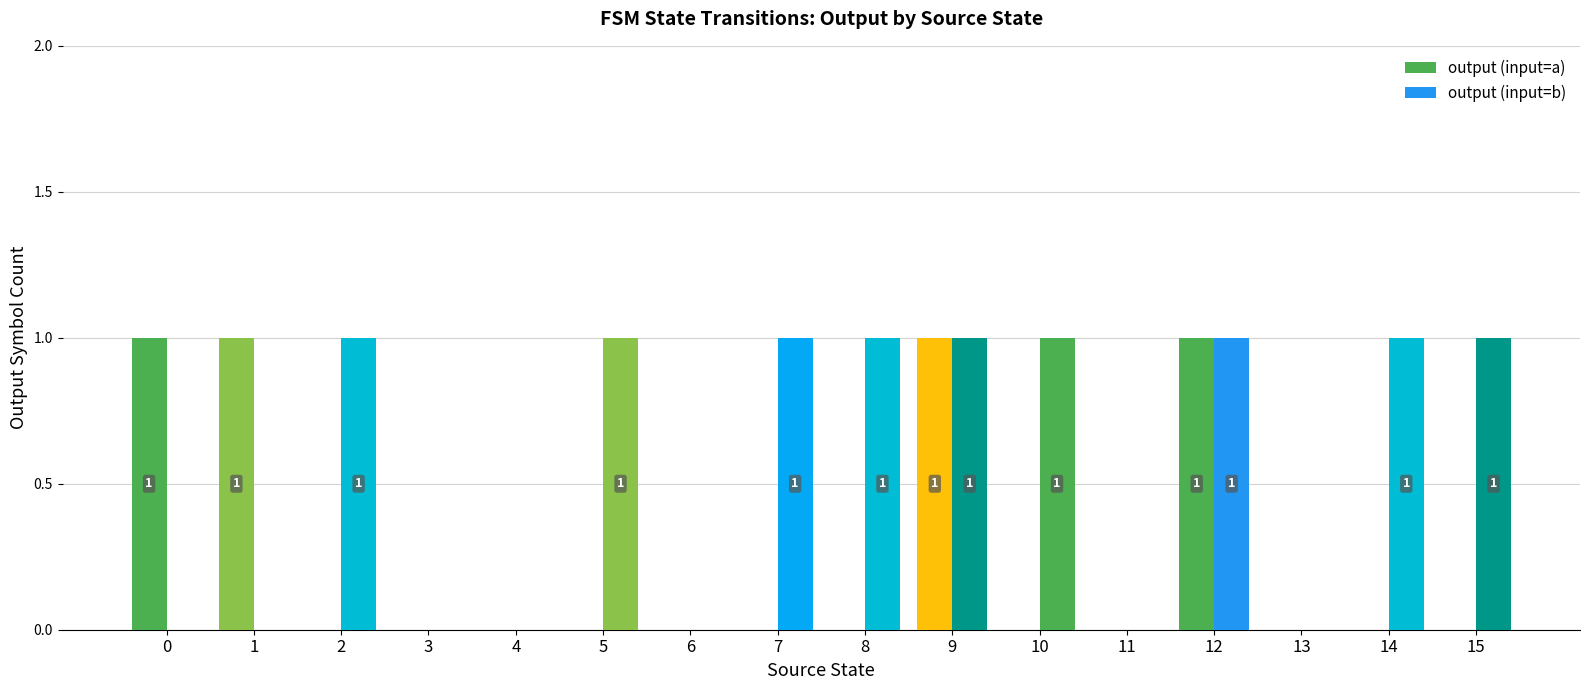

Reading left to right, transcribe all the data shown in this chart.

output (input=a): 0=1	1=1	2=0	3=0	4=0	5=0	6=0	7=0	8=0	9=1	10=0	11=0	12=1	13=0	14=0	15=0
output (input=b): 0=0	1=0	2=1	3=0	4=0	5=1	6=0	7=1	8=1	9=1	10=1	11=0	12=1	13=0	14=1	15=1